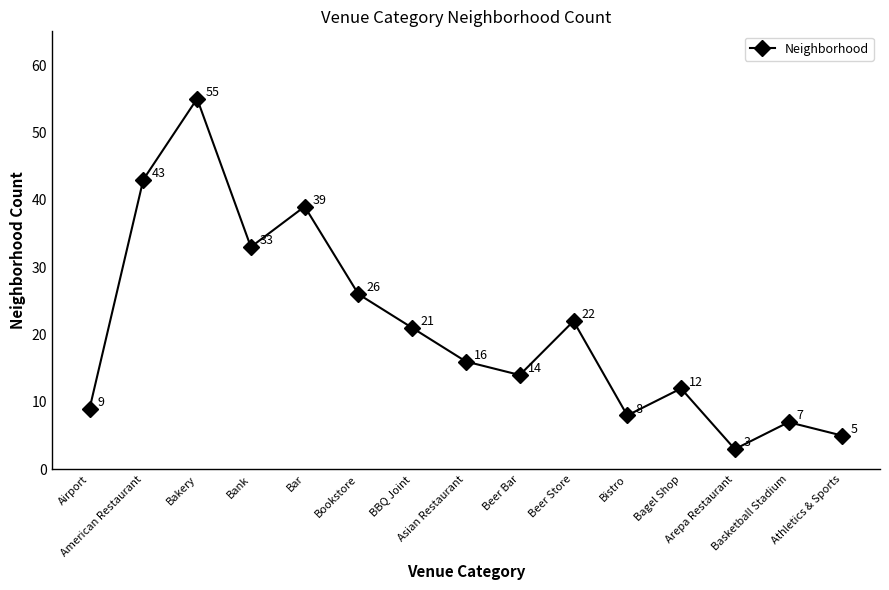

Rank the categories by value from highest to lowest.

Bakery, American Restaurant, Bar, Bank, Bookstore, Beer Store, BBQ Joint, Asian Restaurant, Beer Bar, Bagel Shop, Airport, Bistro, Basketball Stadium, Athletics & Sports, Arepa Restaurant